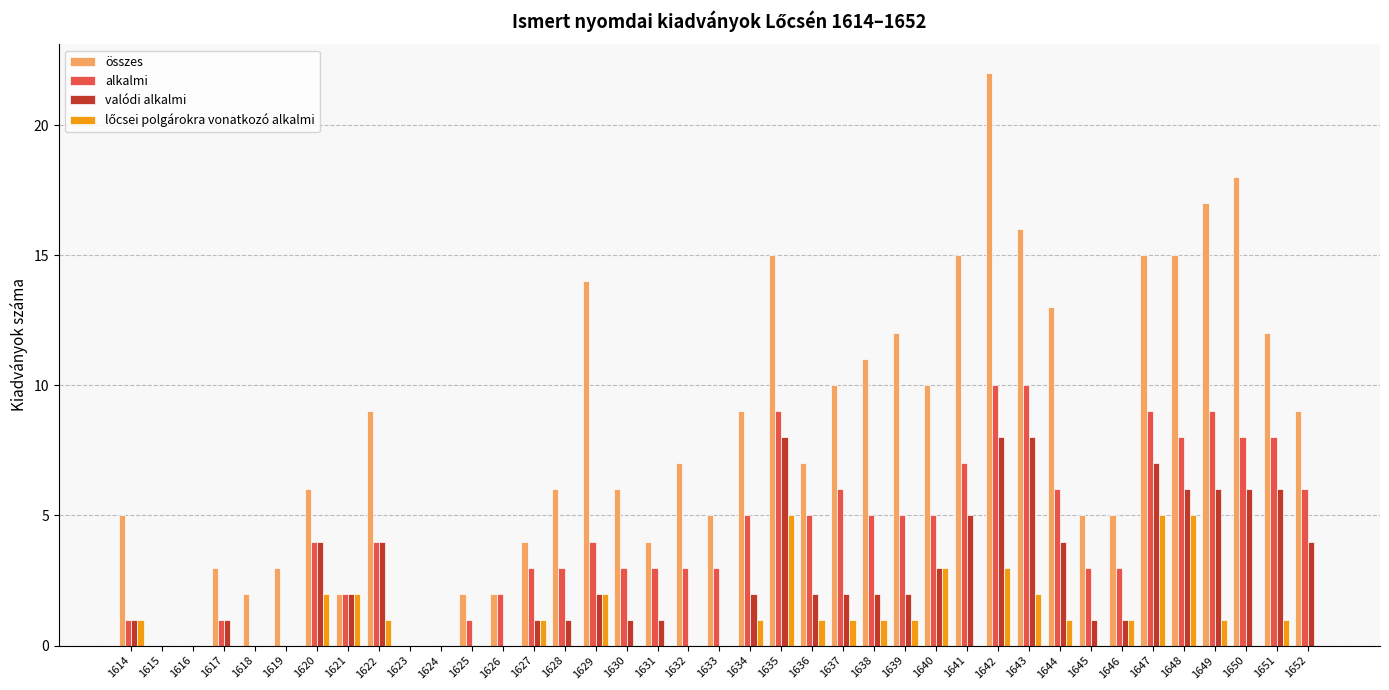

Which series has the largest total across all categories?

összes